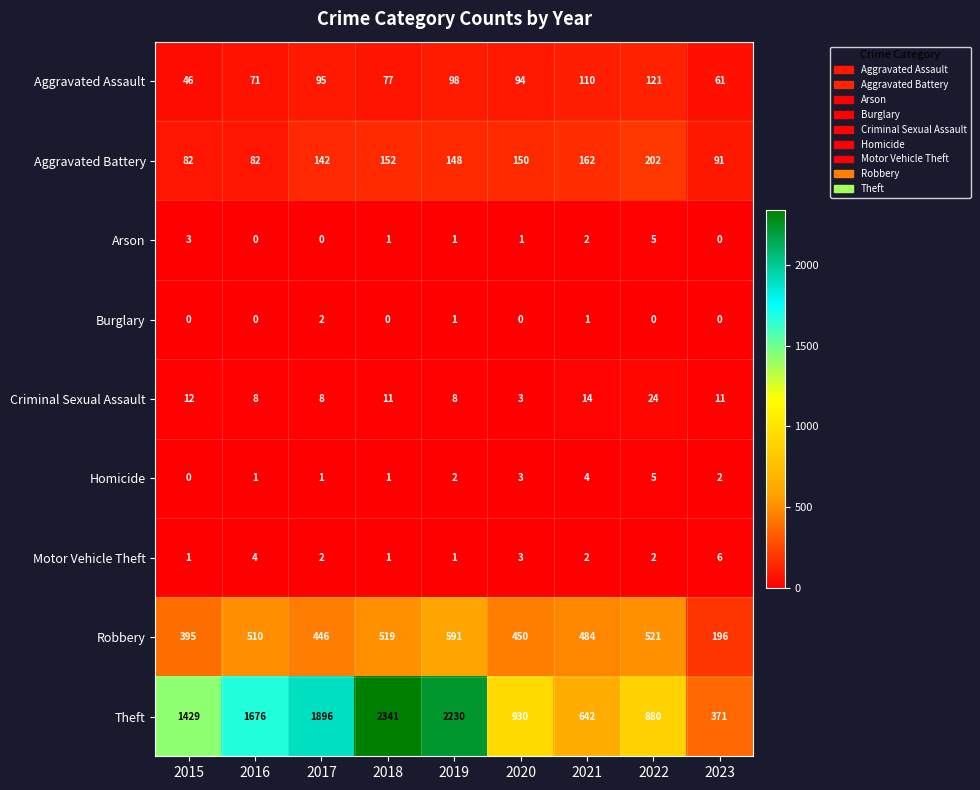

Which series has the widest spread of values?

Theft